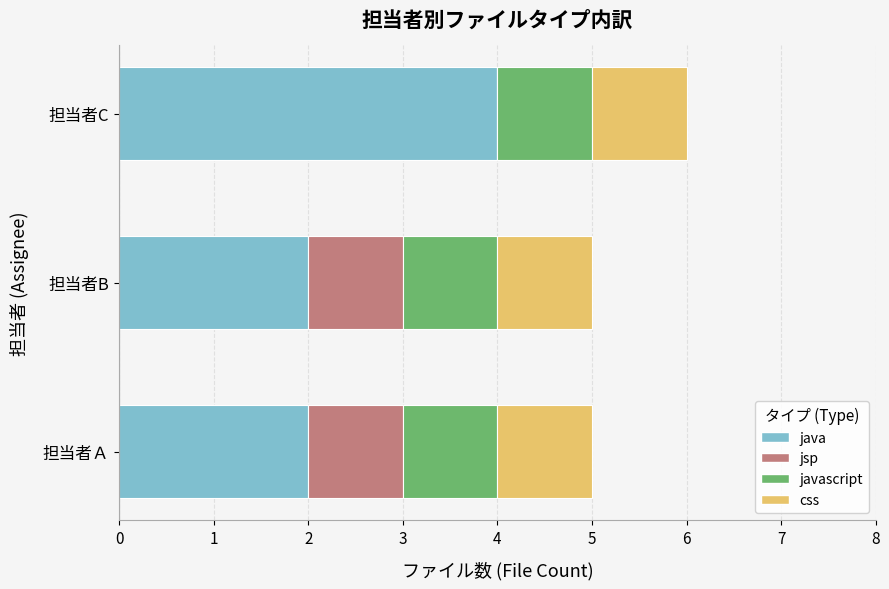

True or false: java has a value of 1 at 担当者C.

False